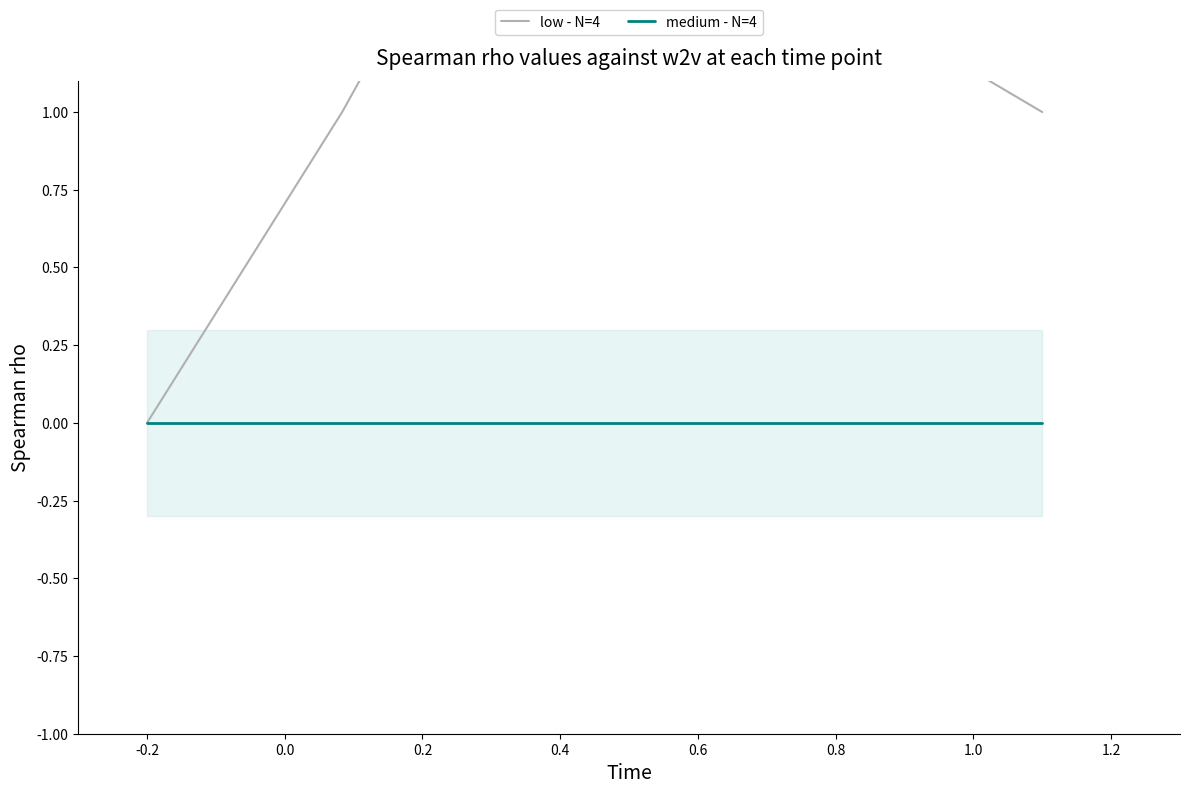

Rank the series by their maximum value, from highest to lowest.

low - N=4, medium - N=4